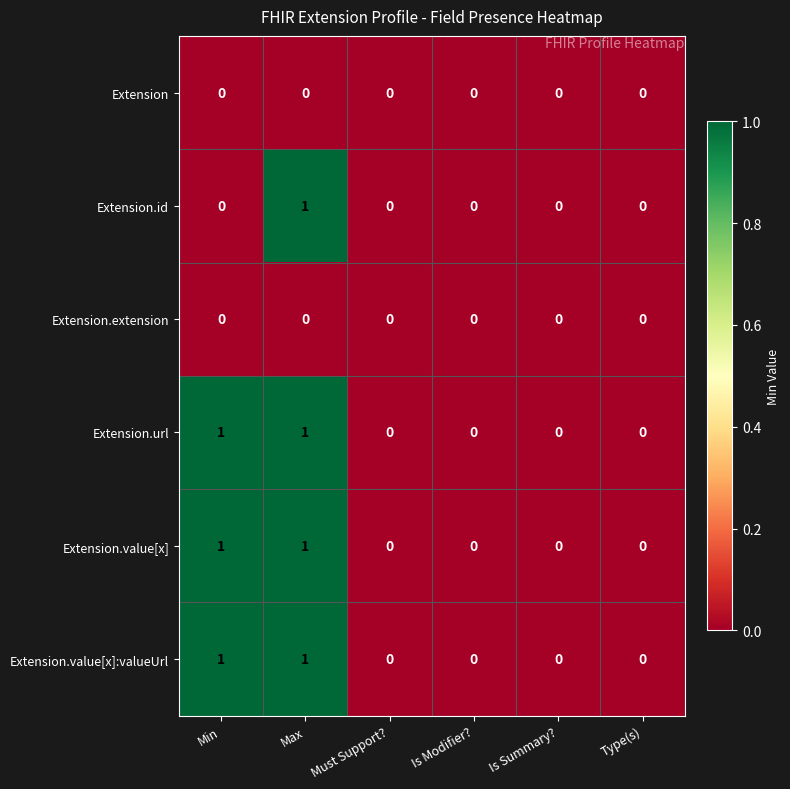

What is the total value across all series at Min?

3